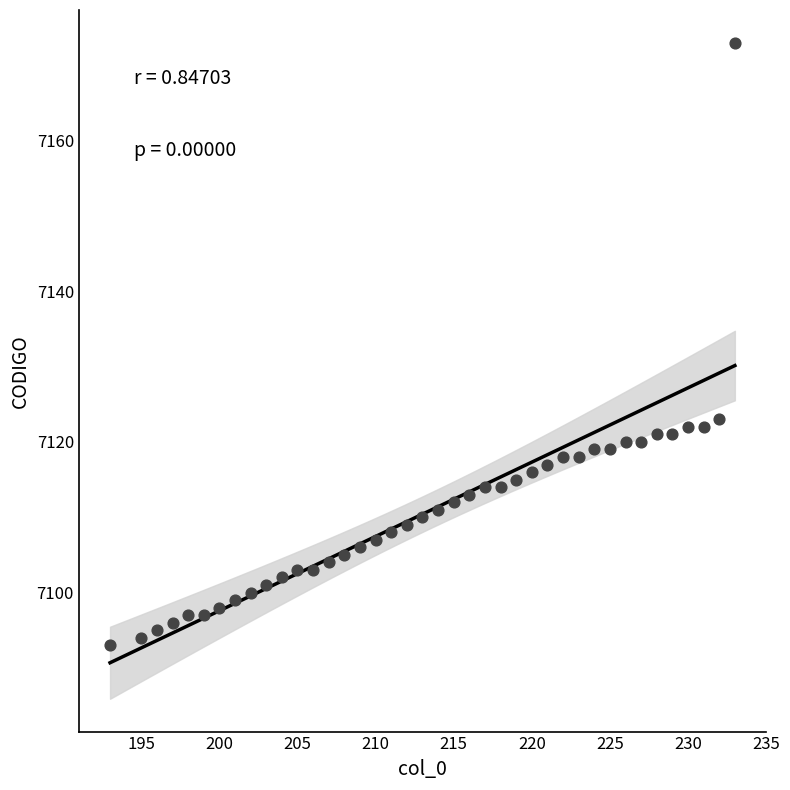

What Y value in the scatter plot is closest to 7133?

7123